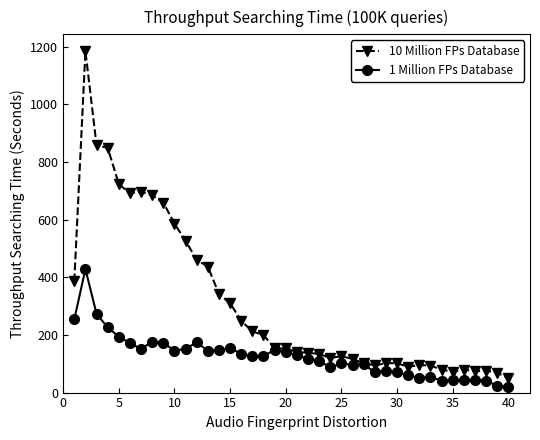

Which series has the largest total across all categories?

10 Million FPs Database